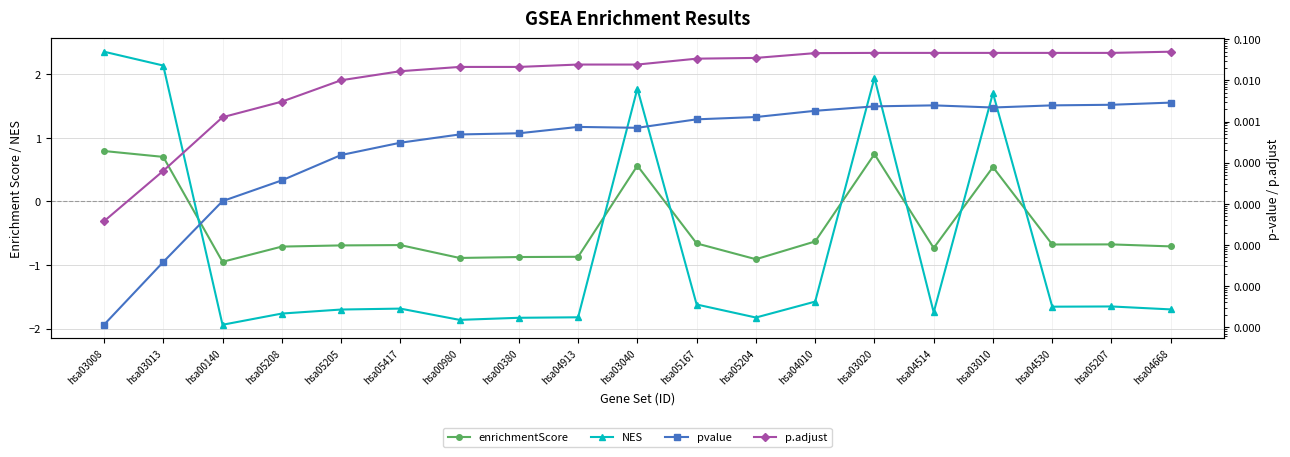

True or false: pvalue has a value of 0.0 at hsa04010.

False